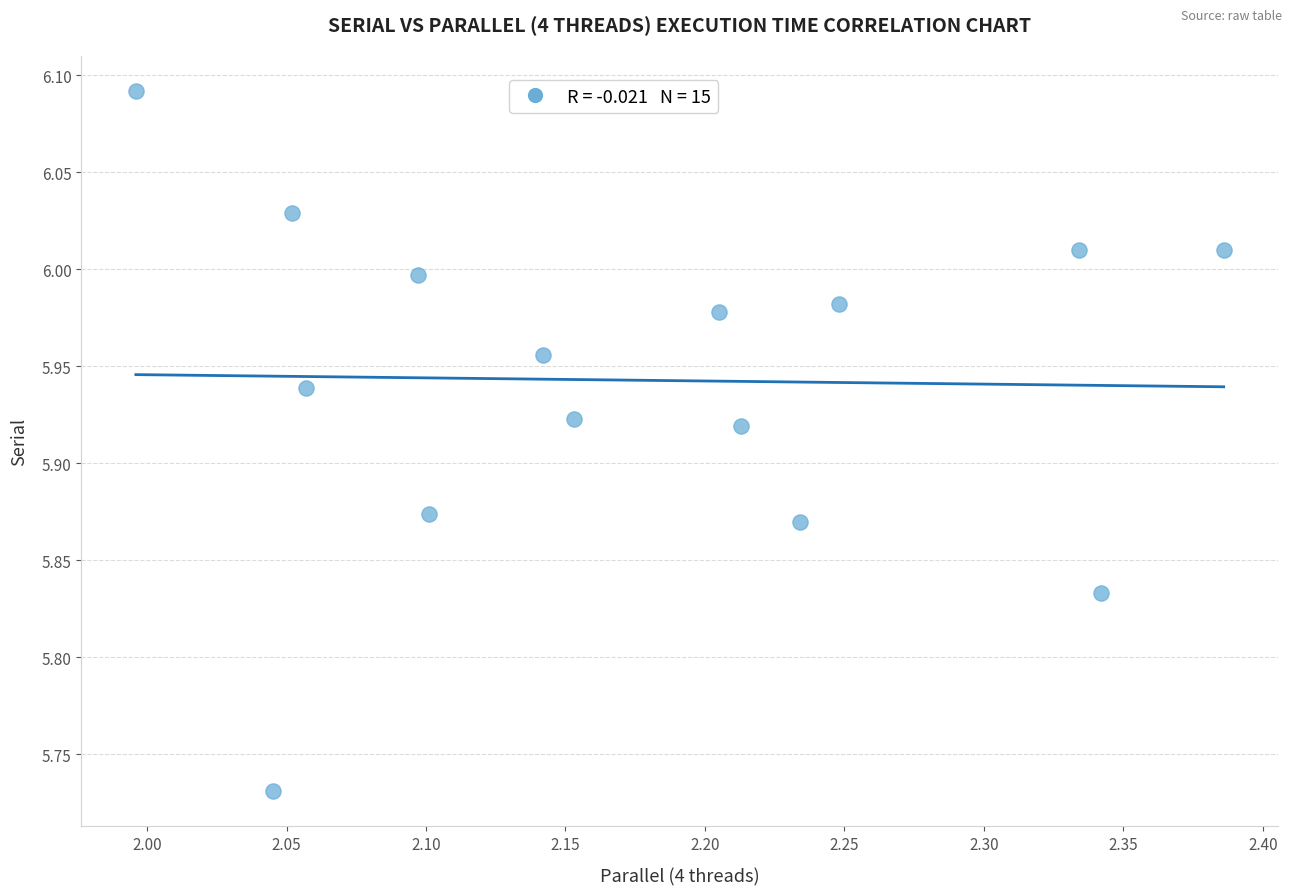

What is the range of Y values (max minus min)?

0.4